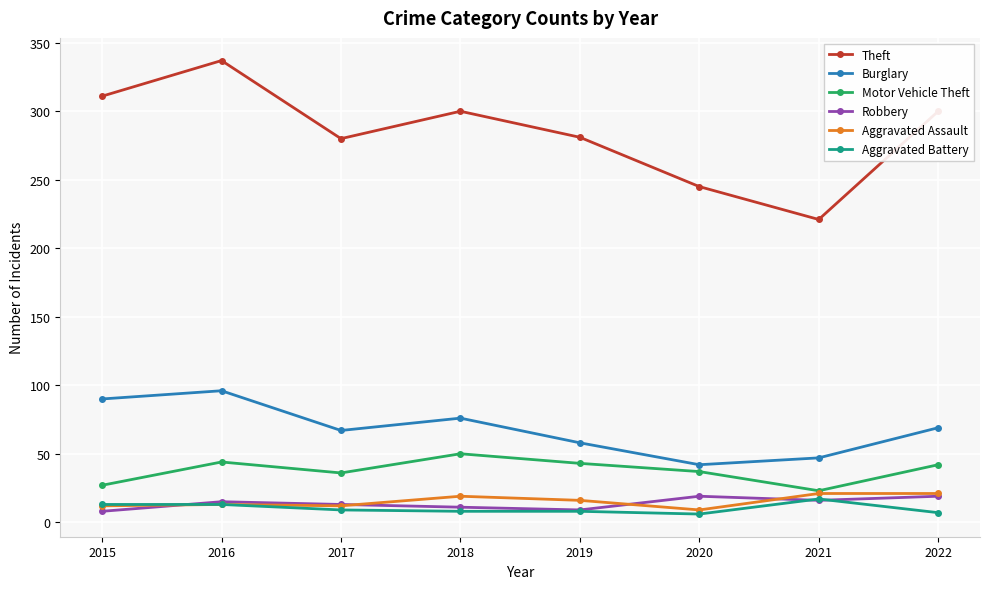

Between 2015 and 2021, which series saw the biggest shift?

Theft